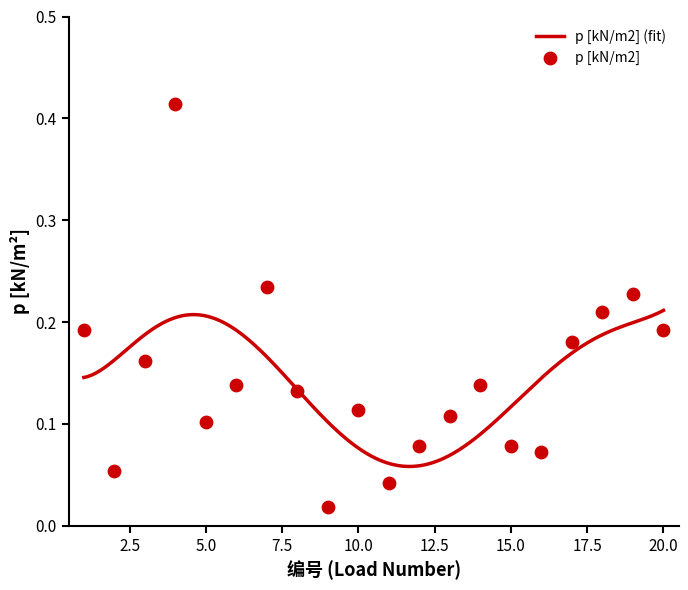

Between 11 and 8, which is larger?

8